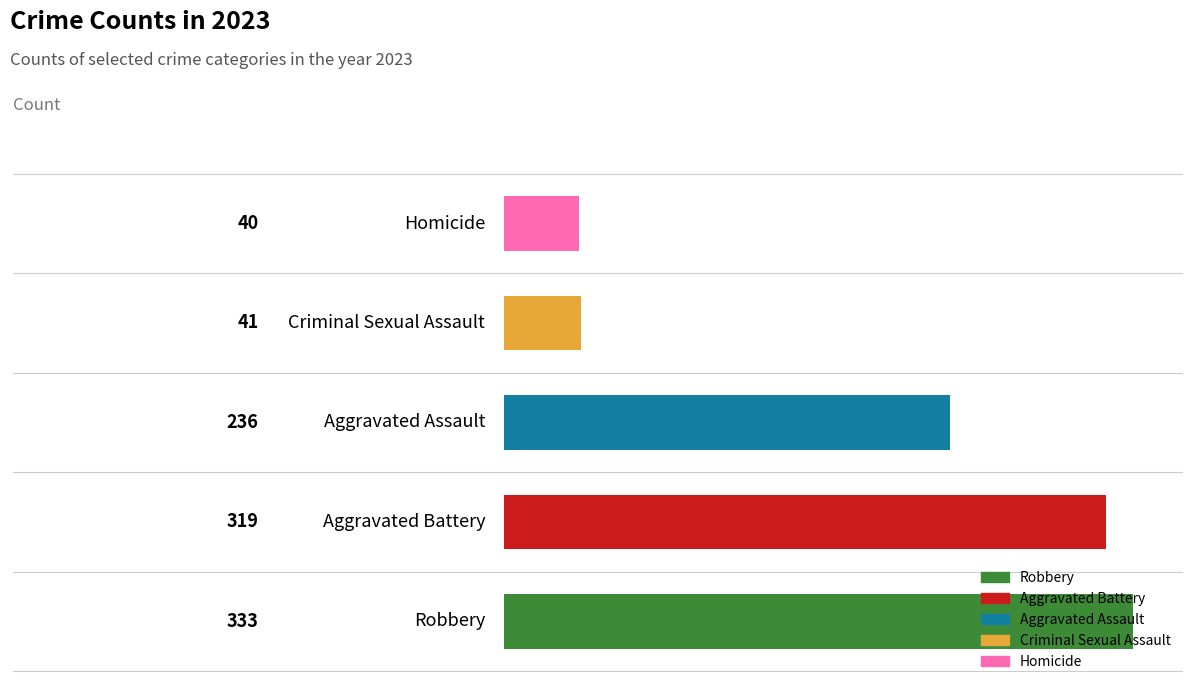

What is the greatest value displayed?

333